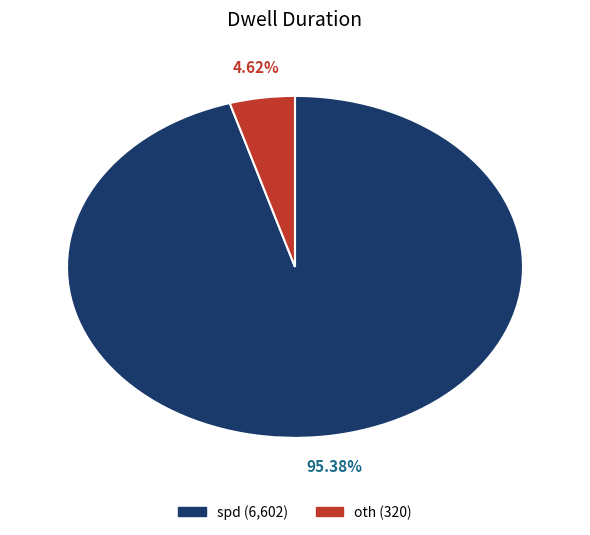

To the nearest percent, what percentage of the pie is oth?

5%